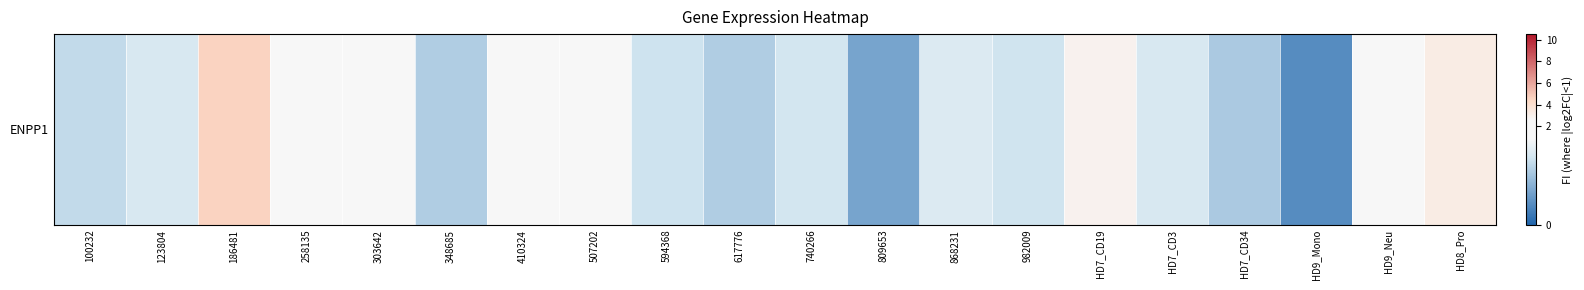

How many data points are less than 1?

5